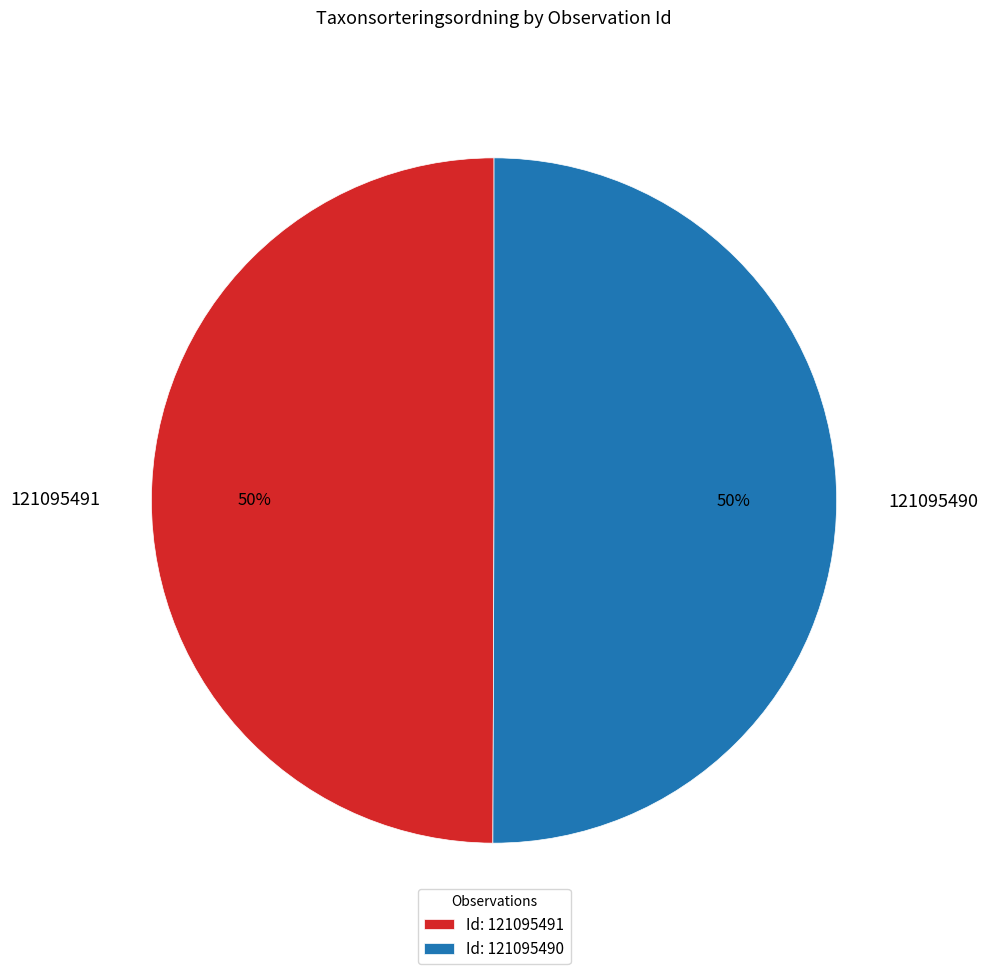

To the nearest percent, what percentage of the pie is 121095491?

50%